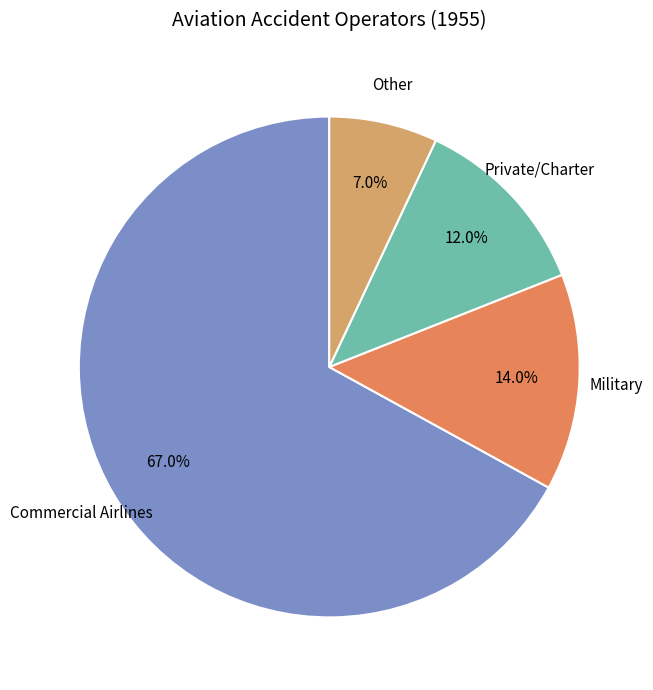

Which has a higher value, Other or Military?

Military